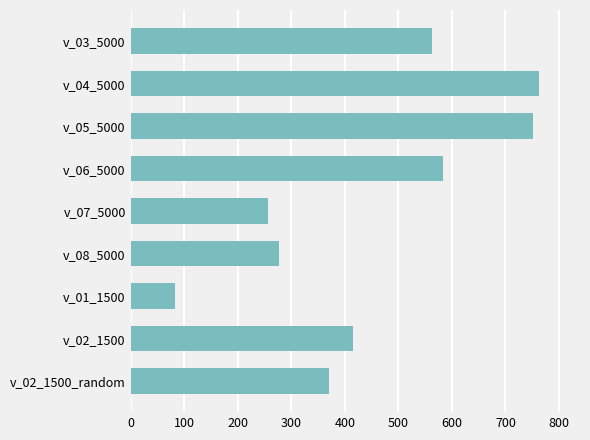

How many categories are shown in the chart?

9